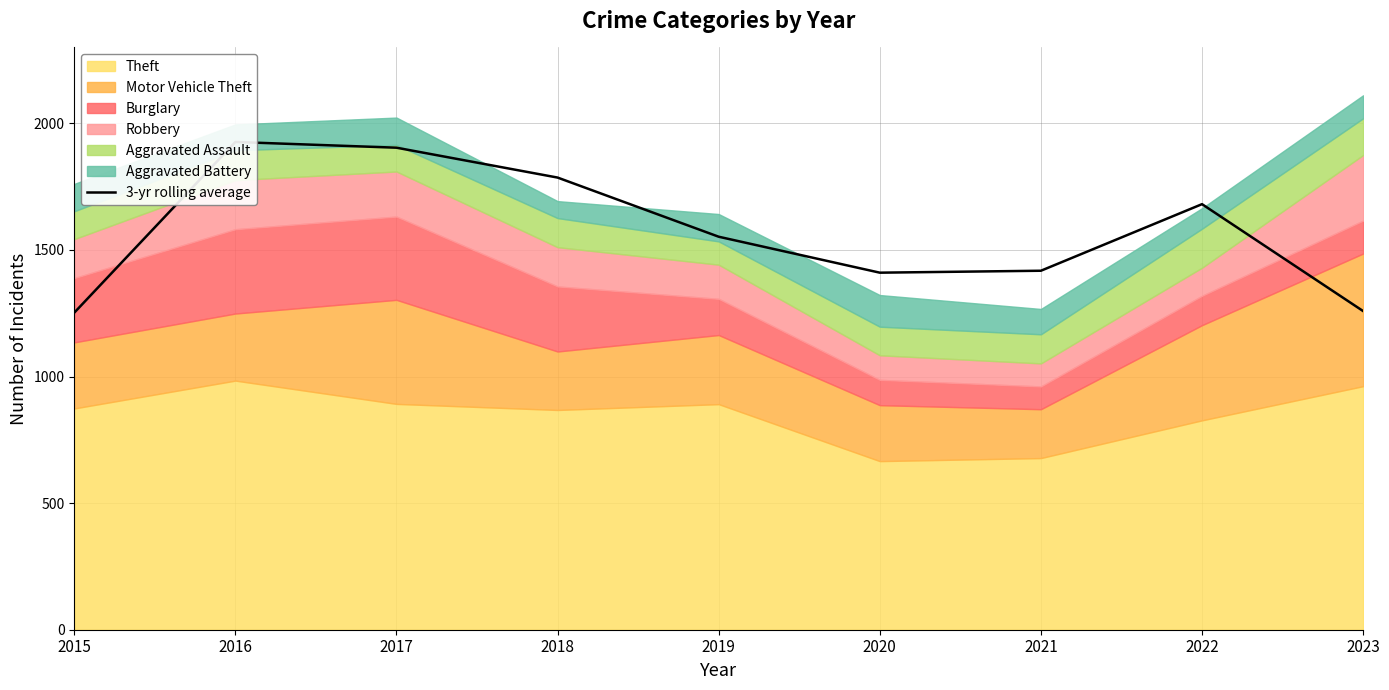

True or false: the data has more than 2 interior local peaks.

False